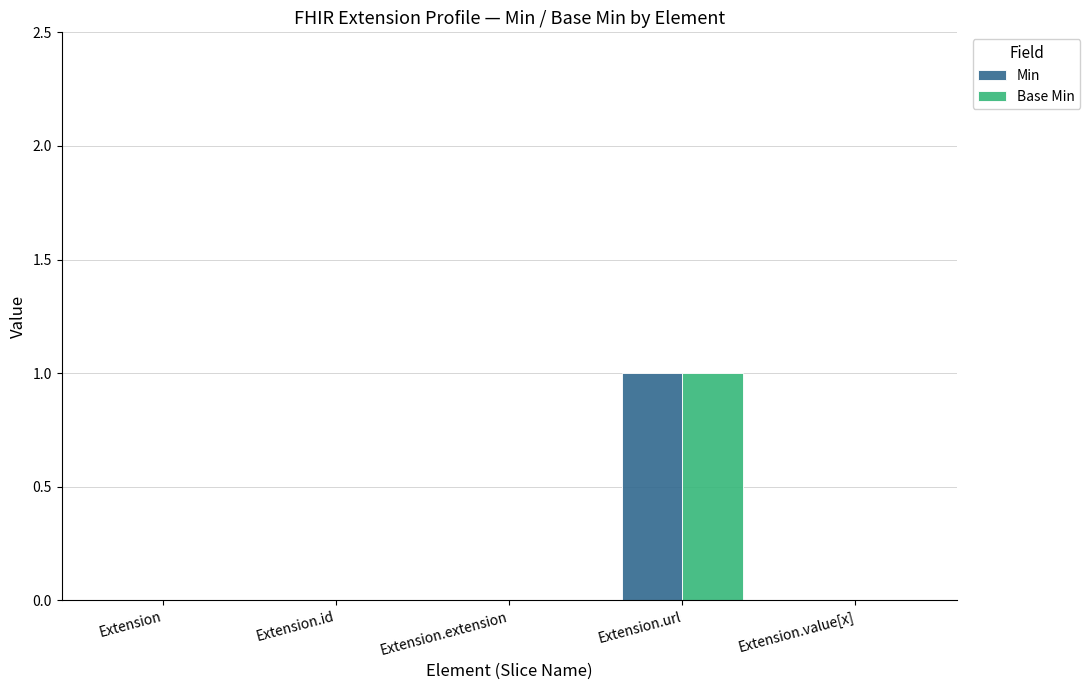

Are the bars horizontal?

No